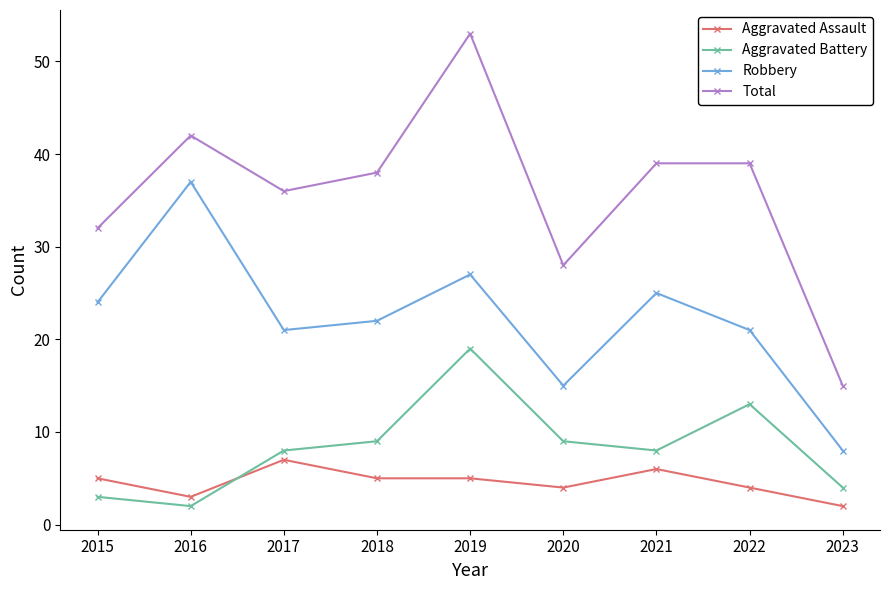

What is the value of the Robbery point at the 5th from the left?

27